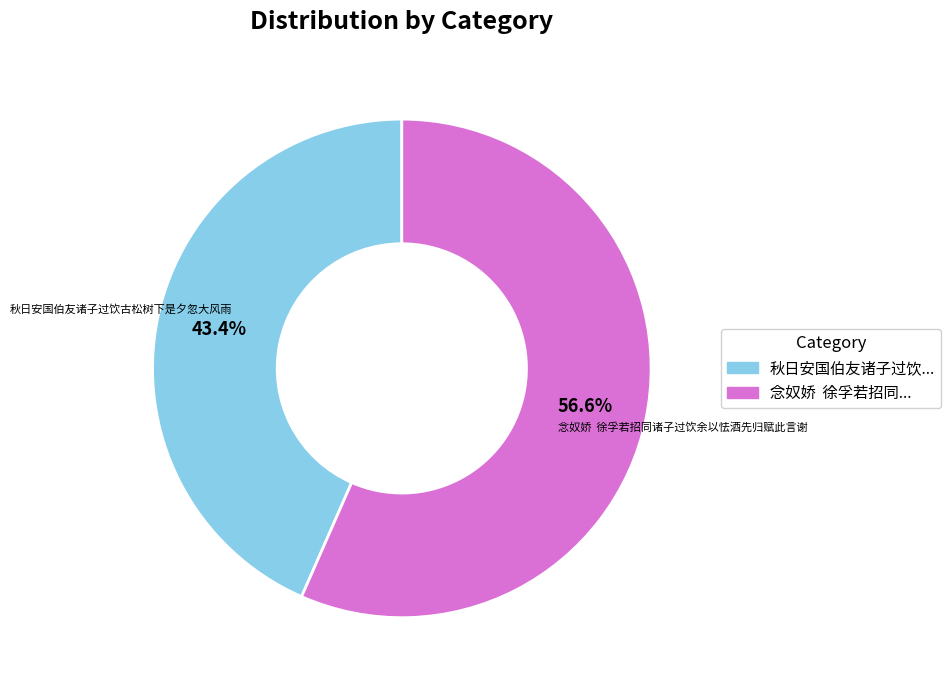

Approximately how many times larger is the value at 秋日安国伯友诸子过饮古松树下是夕忽大风雨 compared to 念奴娇 徐孚若招同诸子过饮余以怯酒先归赋此言谢?

0.8